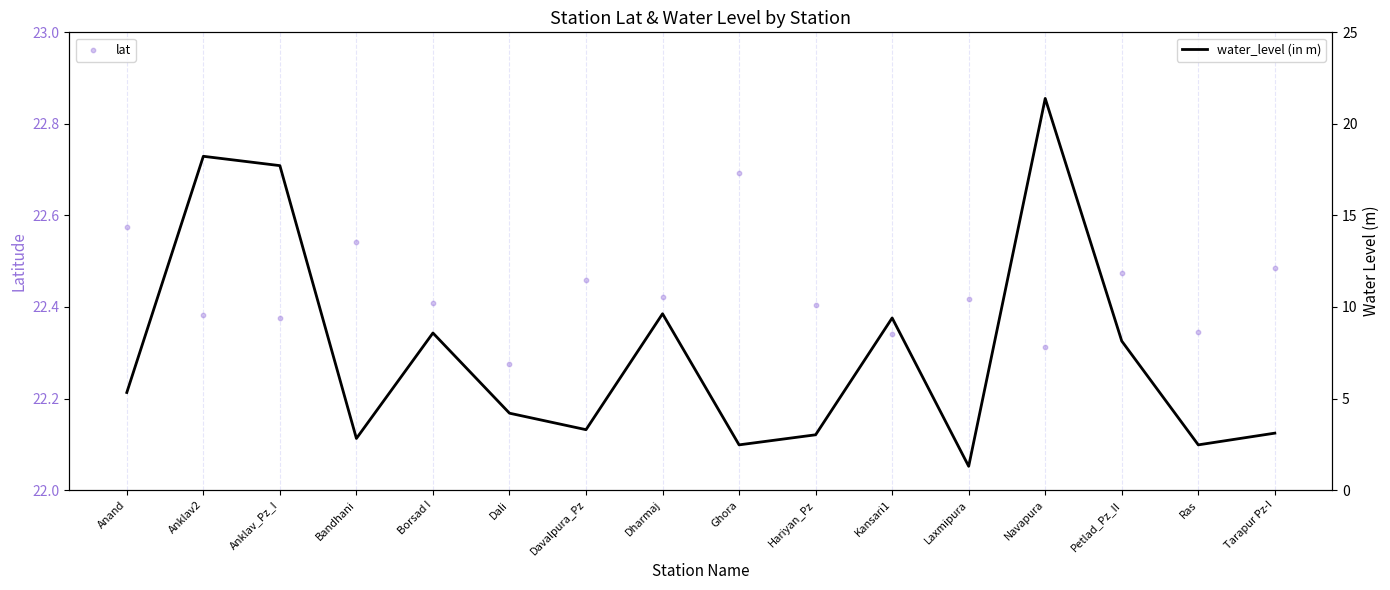

What is the total value across all series at Petlad_Pz_II?

30.6